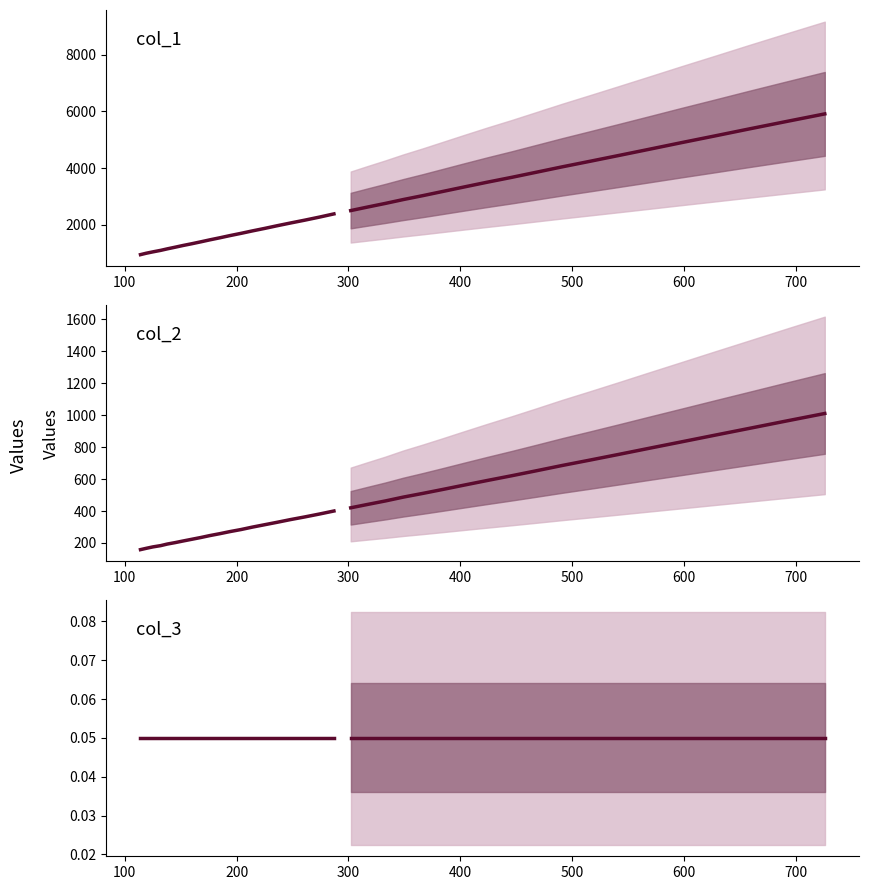

Is it true that col_2 equals 640.2 at 17?

False